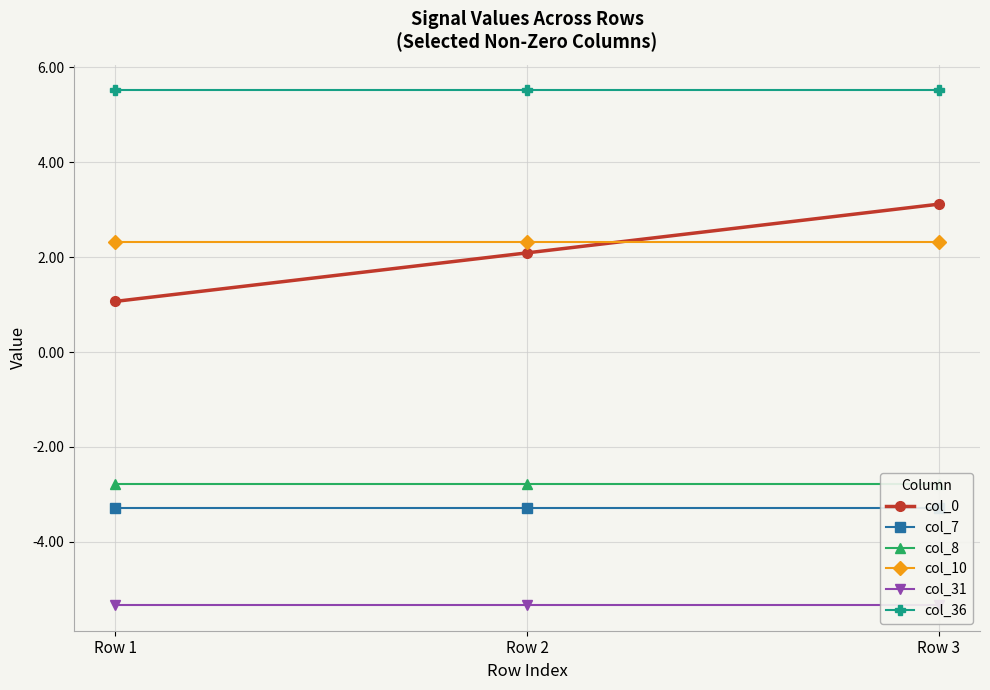

What is the sum of the col_7 values at Row 3 and Row 2?

-6.6